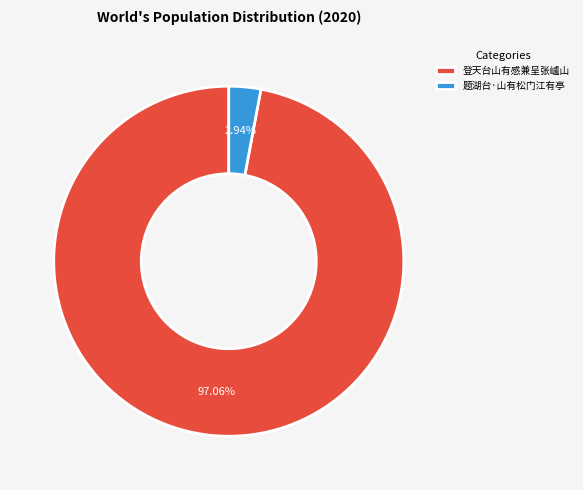

What is the total percentage of 登天台山有感兼呈张㠠山 and 题湖台·山有松门江有亭?

100.0%